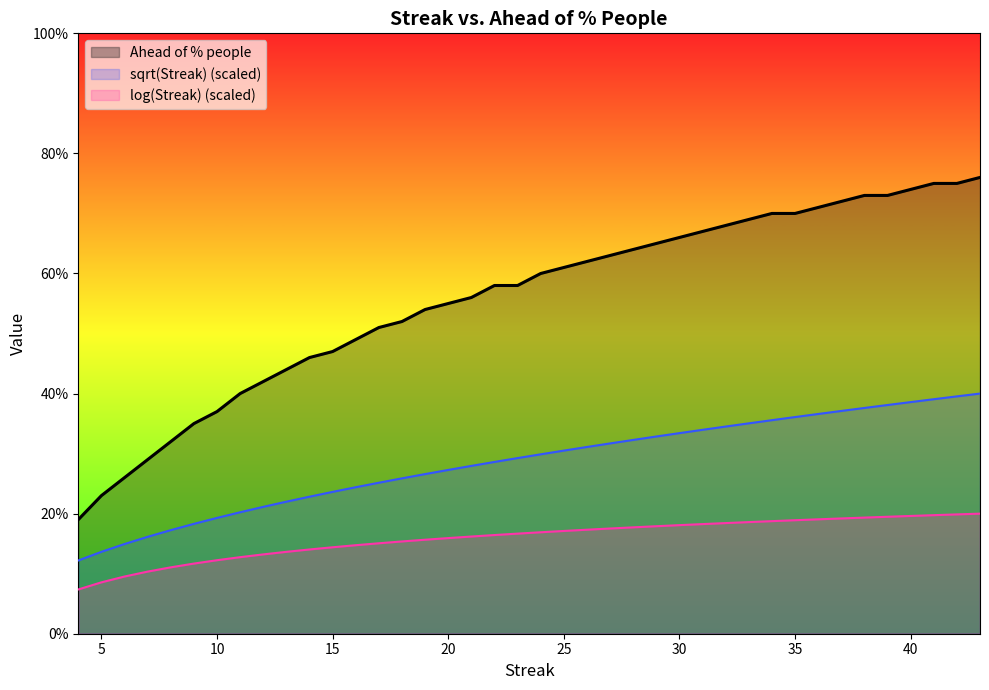

What is the difference between the maximum and minimum values in the log(Streak) series?

12.6